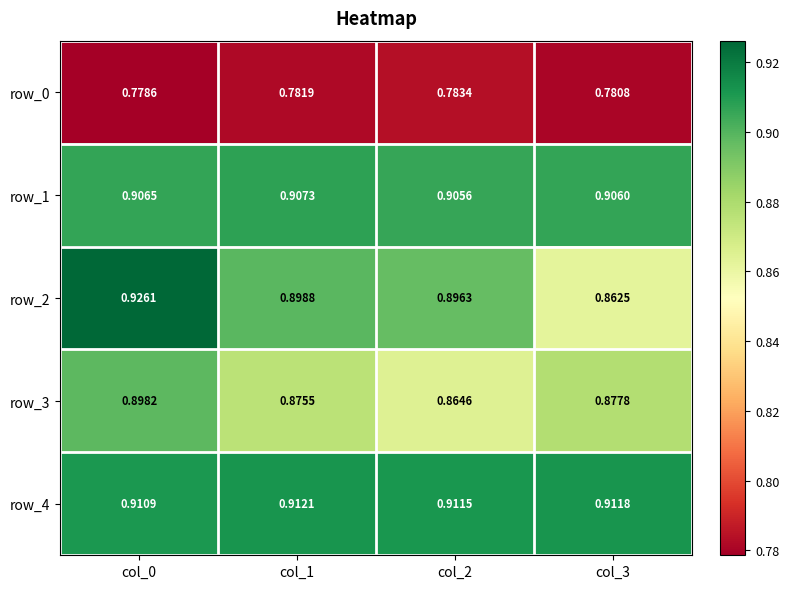

Reading left to right, extract all data points from this chart.

row_0: col_0=0.8	col_1=0.8	col_2=0.8	col_3=0.8
row_1: col_0=0.9	col_1=0.9	col_2=0.9	col_3=0.9
row_2: col_0=0.9	col_1=0.9	col_2=0.9	col_3=0.9
row_3: col_0=0.9	col_1=0.9	col_2=0.9	col_3=0.9
row_4: col_0=0.9	col_1=0.9	col_2=0.9	col_3=0.9